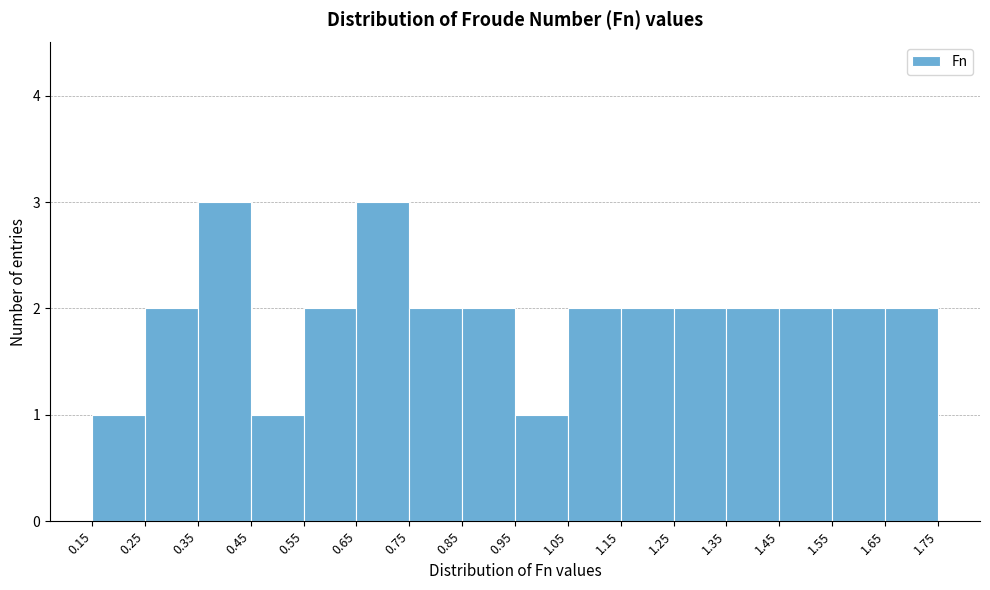

How tall is the bar that spans 0.75 to 0.85 on the x-axis? The values are not printed on the chart, so give them approximately, as read against the axis.

2